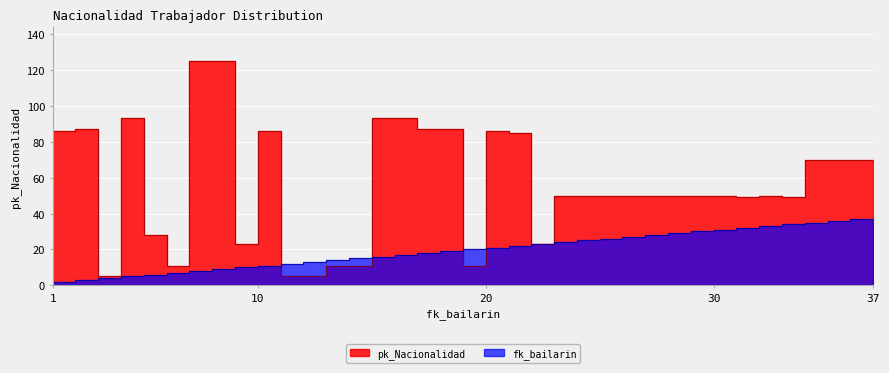

Is it true that fk_bailarin equals 9 at 9?

True